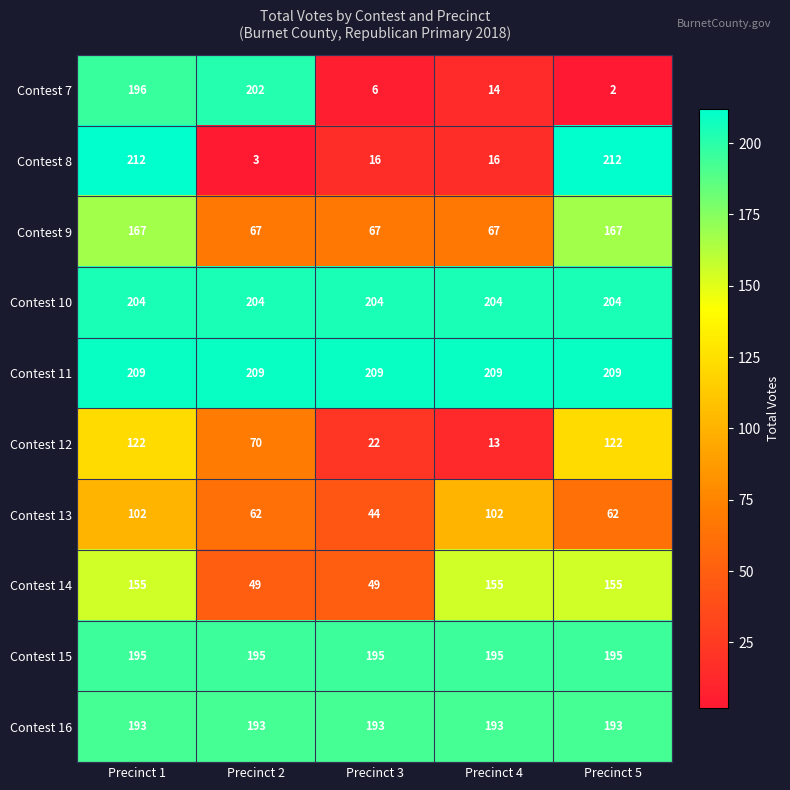

At Precinct 2, list the series in order from smallest to largest.

Contest 8, Contest 14, Contest 13, Contest 9, Contest 12, Contest 16, Contest 15, Contest 7, Contest 10, Contest 11